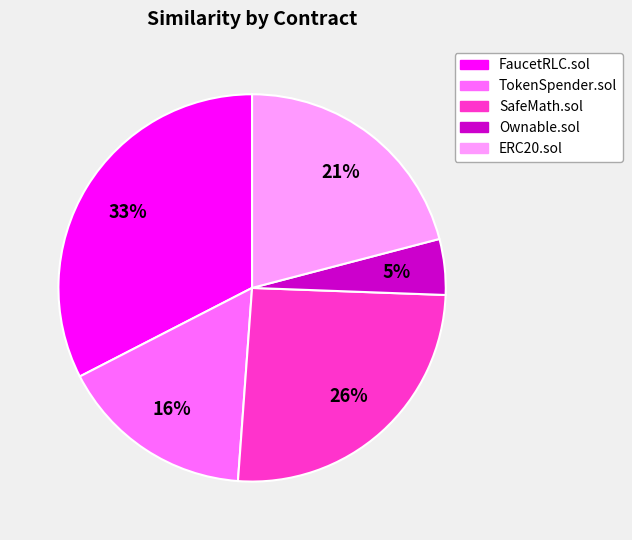

Which category has the smallest portion of the pie?

Ownable.sol